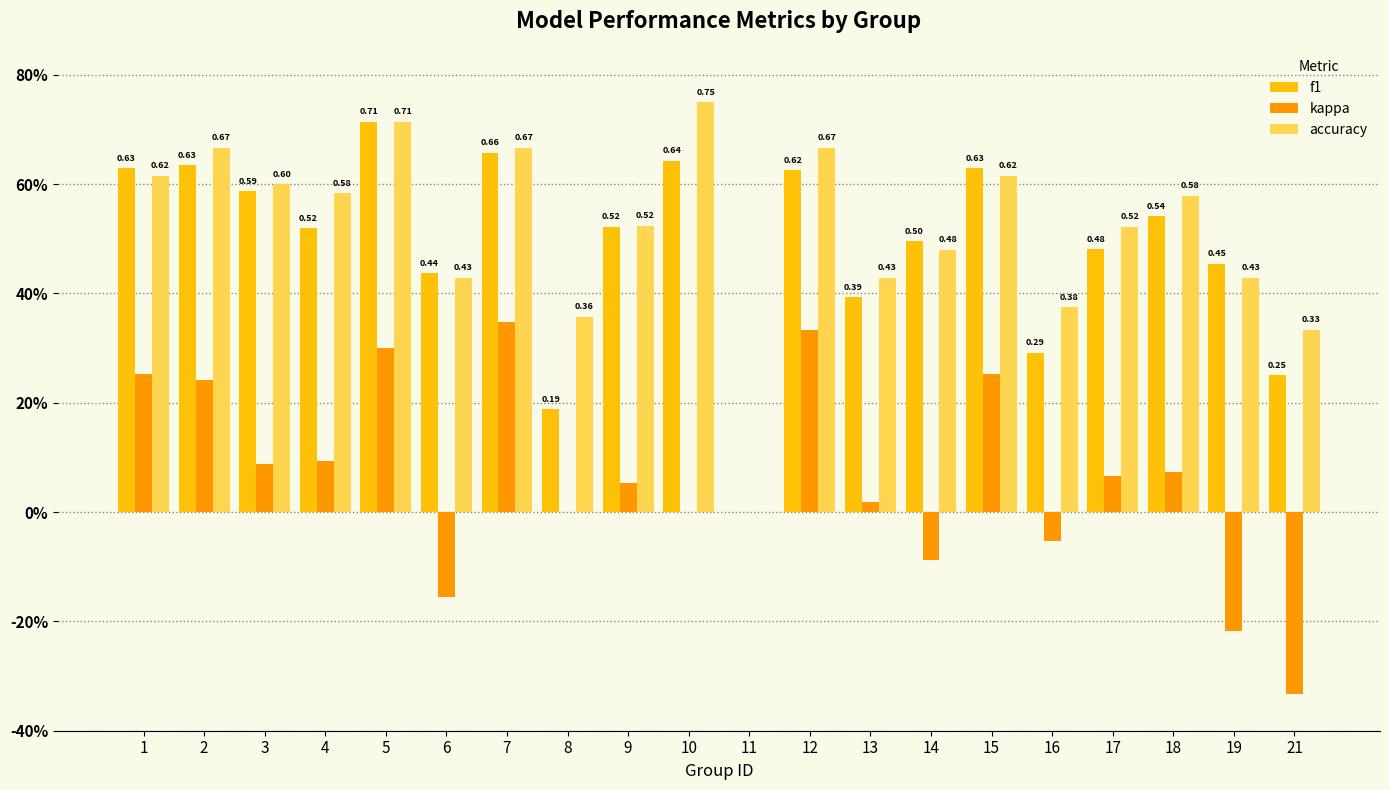

Count the f1 values in the range 0 to 1.

20